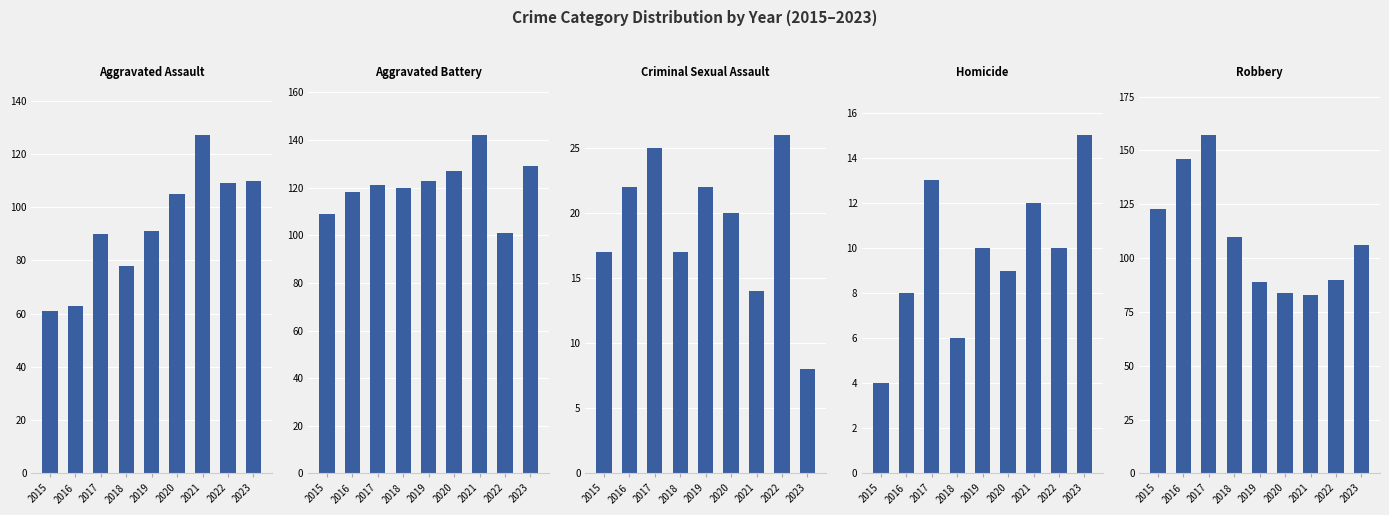

What is the minimum value shown in the chart?

4